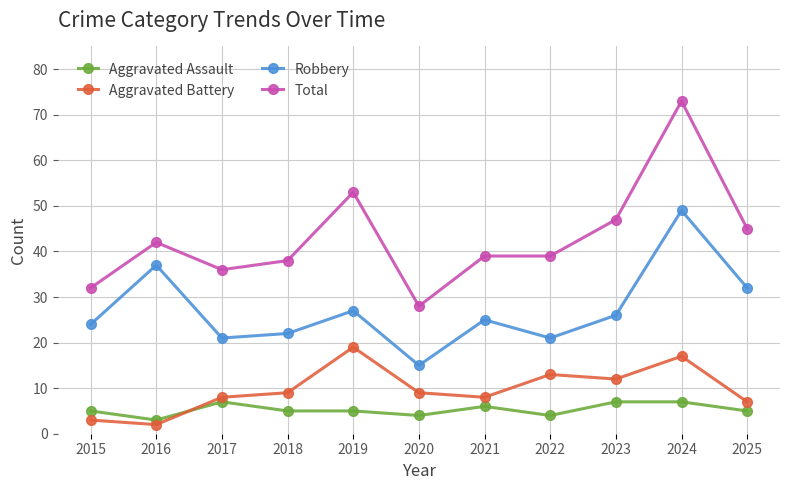

After their last crossing, which series has the higher values: Aggravated Battery or Aggravated Assault?

Aggravated Battery